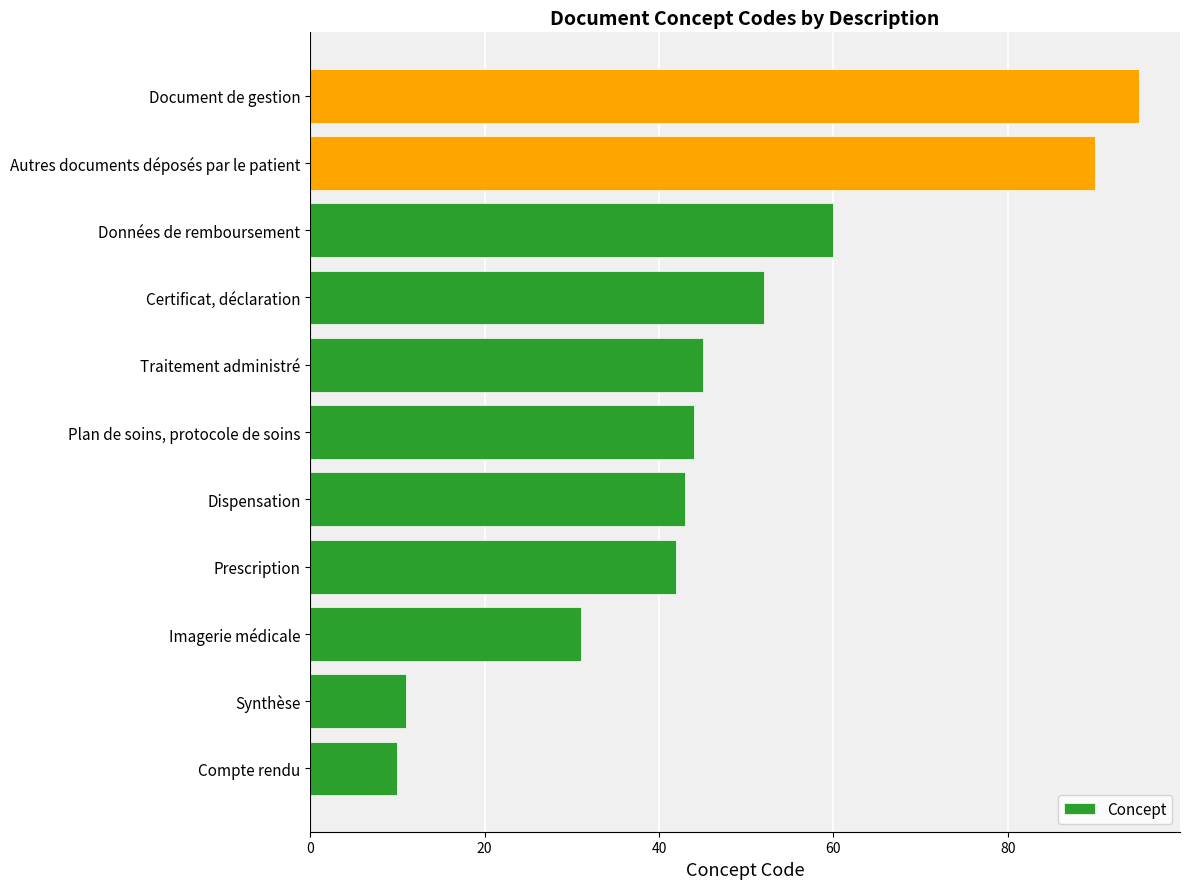

Which has a higher value, Prescription or Données de remboursement?

Données de remboursement